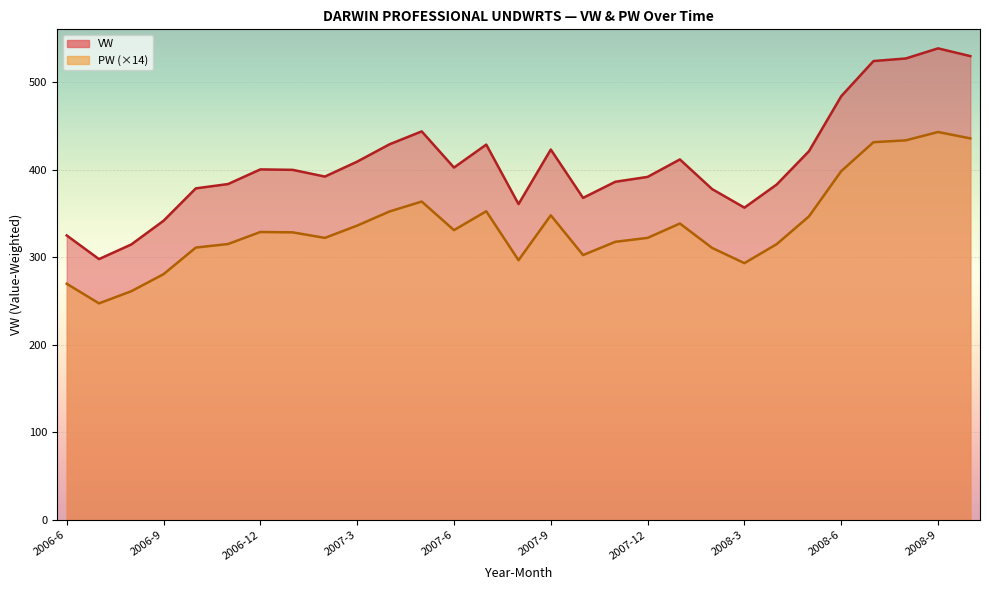

What value does the VW series have at 2008-5?

420.9